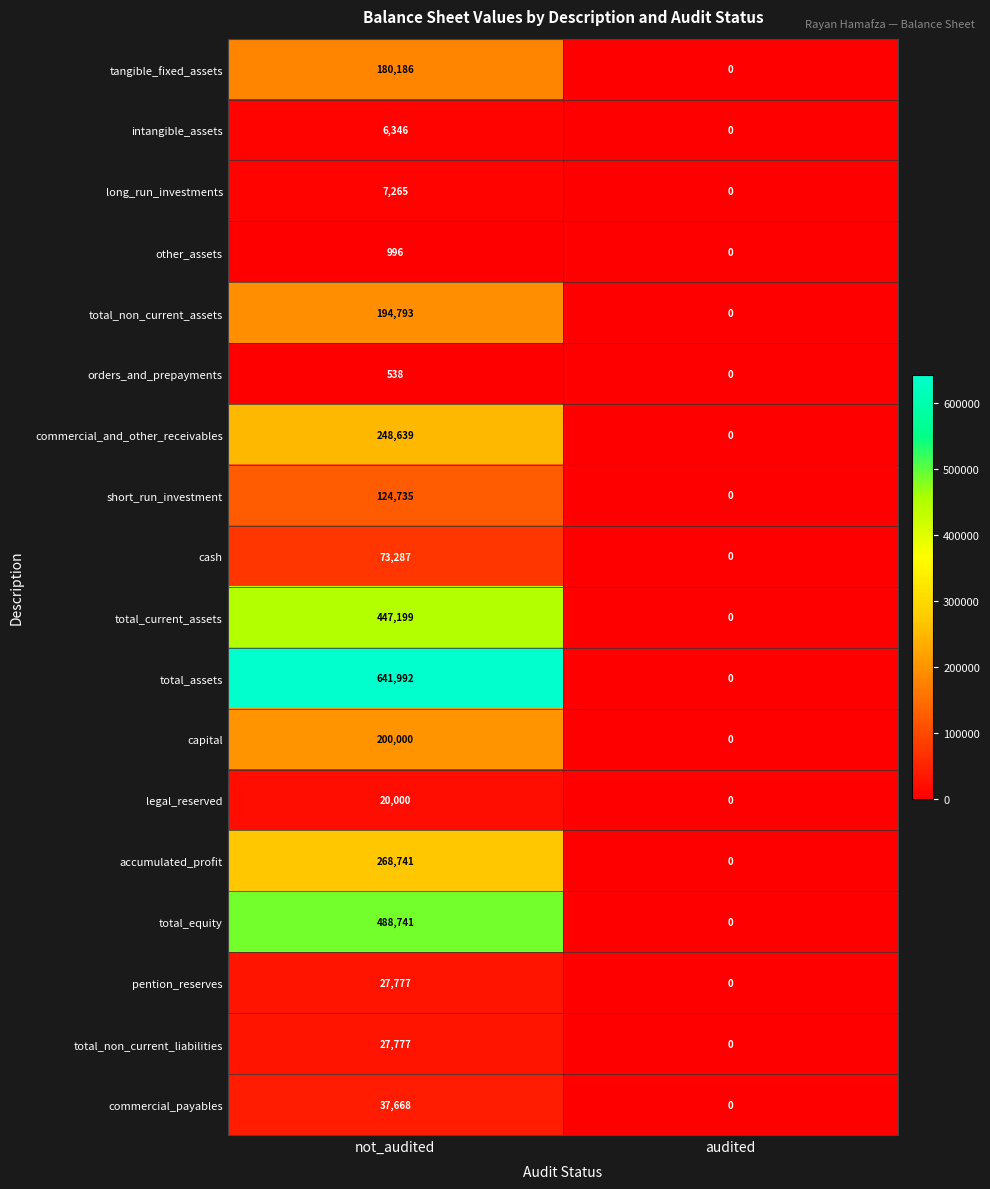

Which series has the widest spread of values?

total_assets